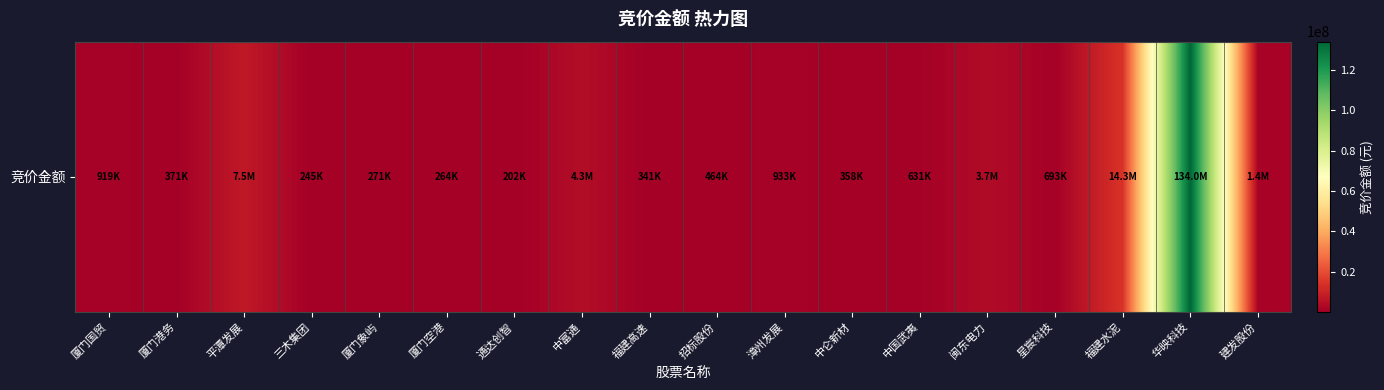

Rank the categories by value from highest to lowest.

华映科技, 福建水泥, 平潭发展, 中富通, 闽东电力, 建发股份, 漳州发展, 厦门国贸, 星宸科技, 中国武夷, 招标股份, 厦门港务, 中仑新材, 福建高速, 厦门象屿, 厦门空港, 三木集团, 通达创智